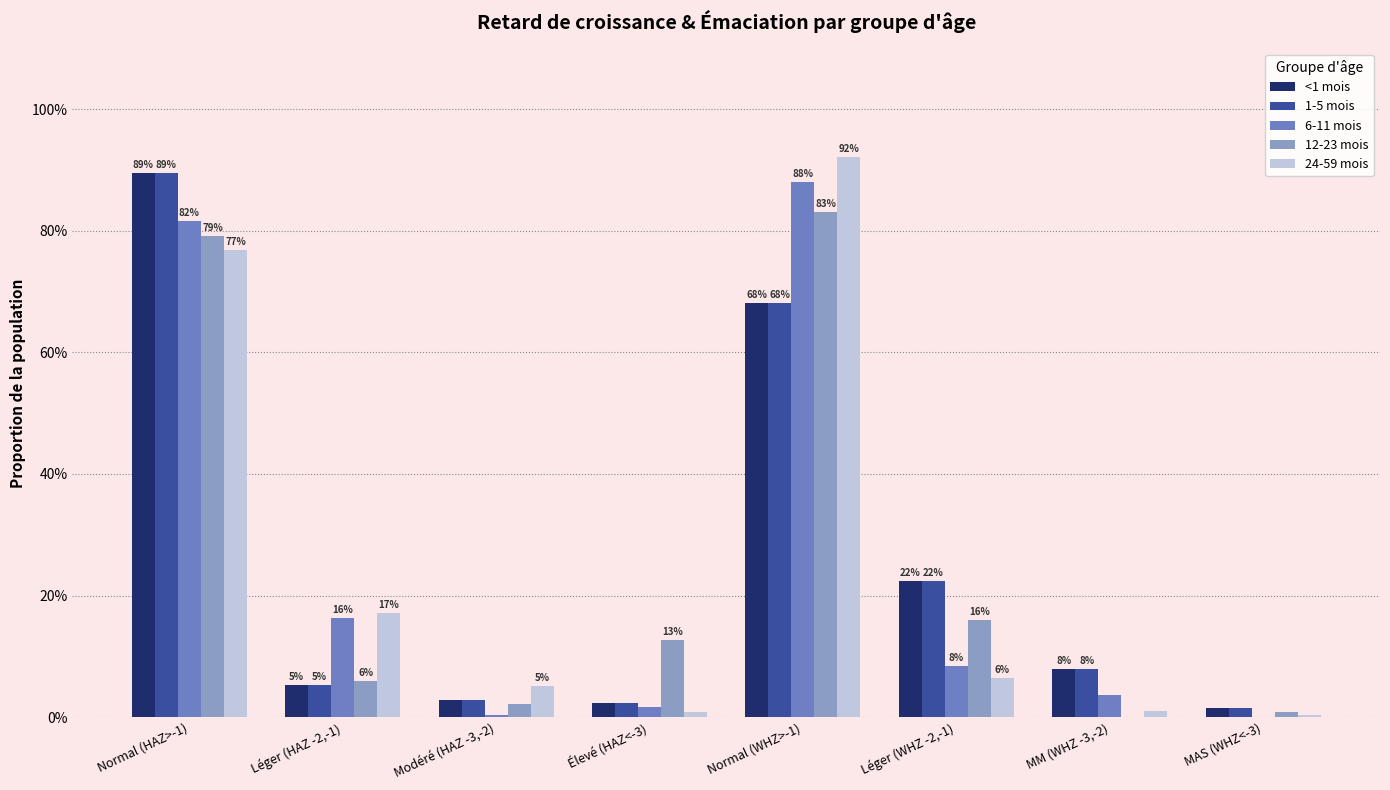

Rank the categories by 24-59 mois value from lowest to highest.

MAS (WHZ<-3), Élevé (HAZ<-3), MM (WHZ -3,-2), Modéré (HAZ -3,-2), Léger (WHZ -2,-1), Léger (HAZ -2,-1), Normal (HAZ>-1), Normal (WHZ>-1)